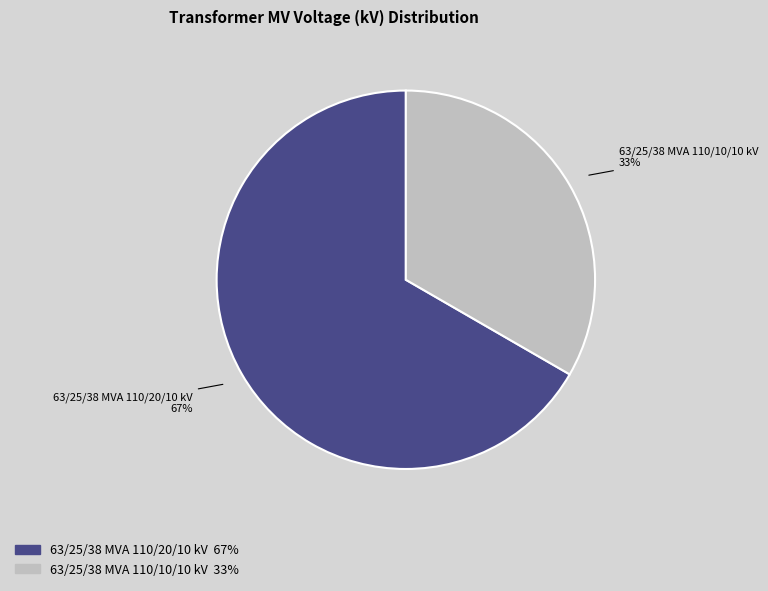

To the nearest percent, what is the average slice percentage?

50%